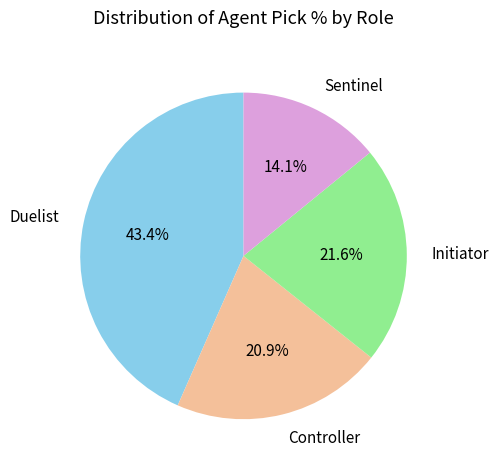

To the nearest percent, what is the average slice percentage?

25%